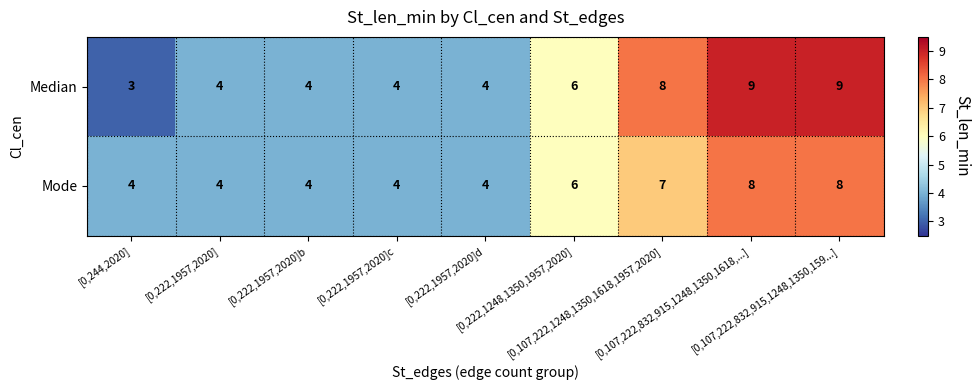

What is the sum of all Median values?

51